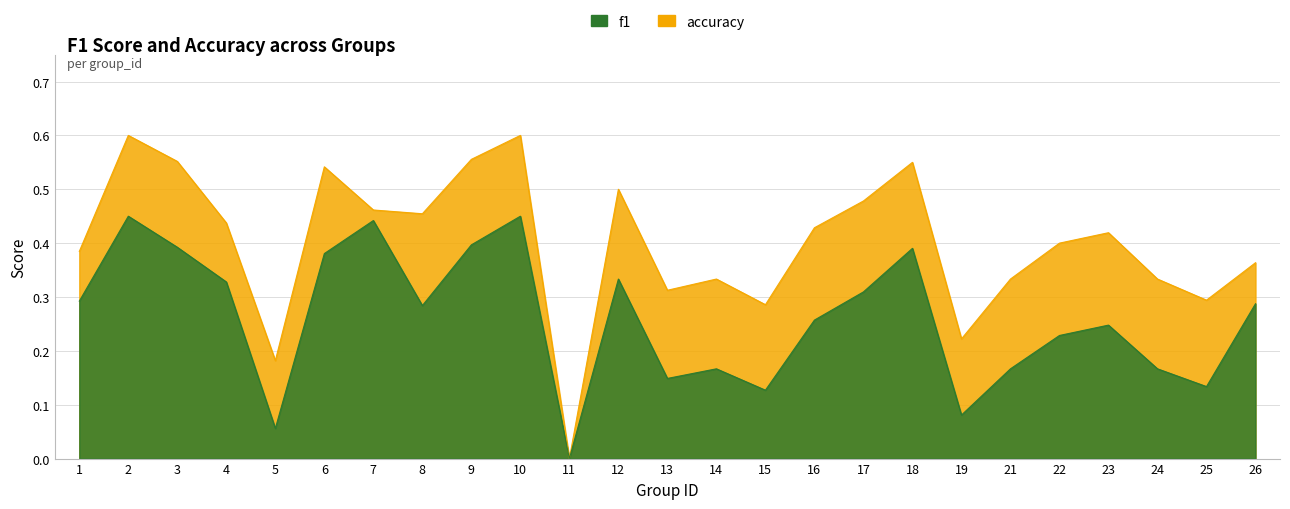

True or false: f1 and accuracy cross at least once.

False